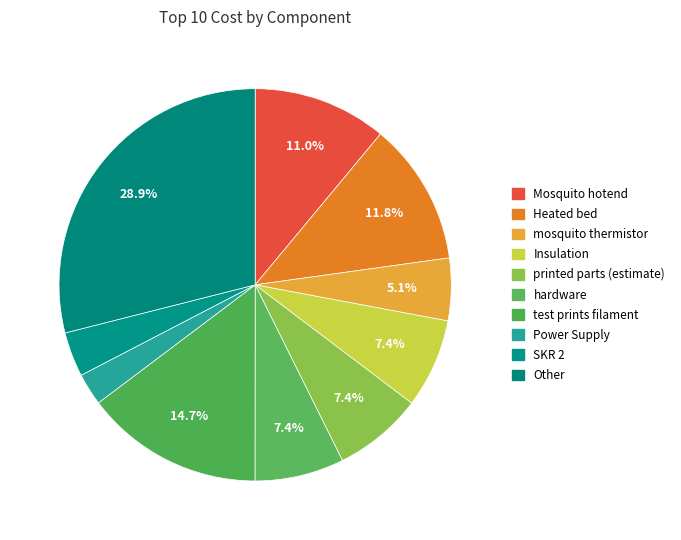

Is it true that Heated bed is 1% of the pie?

False